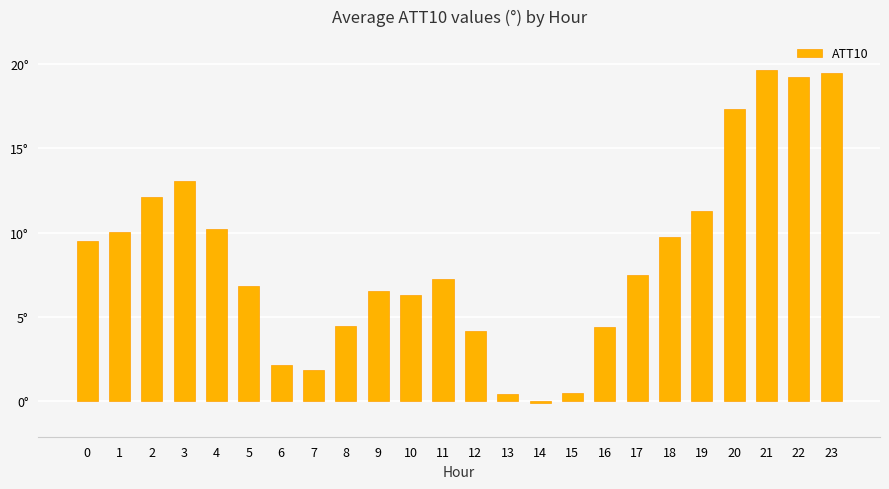

Is it true that the value at 9 is 6.5?

True